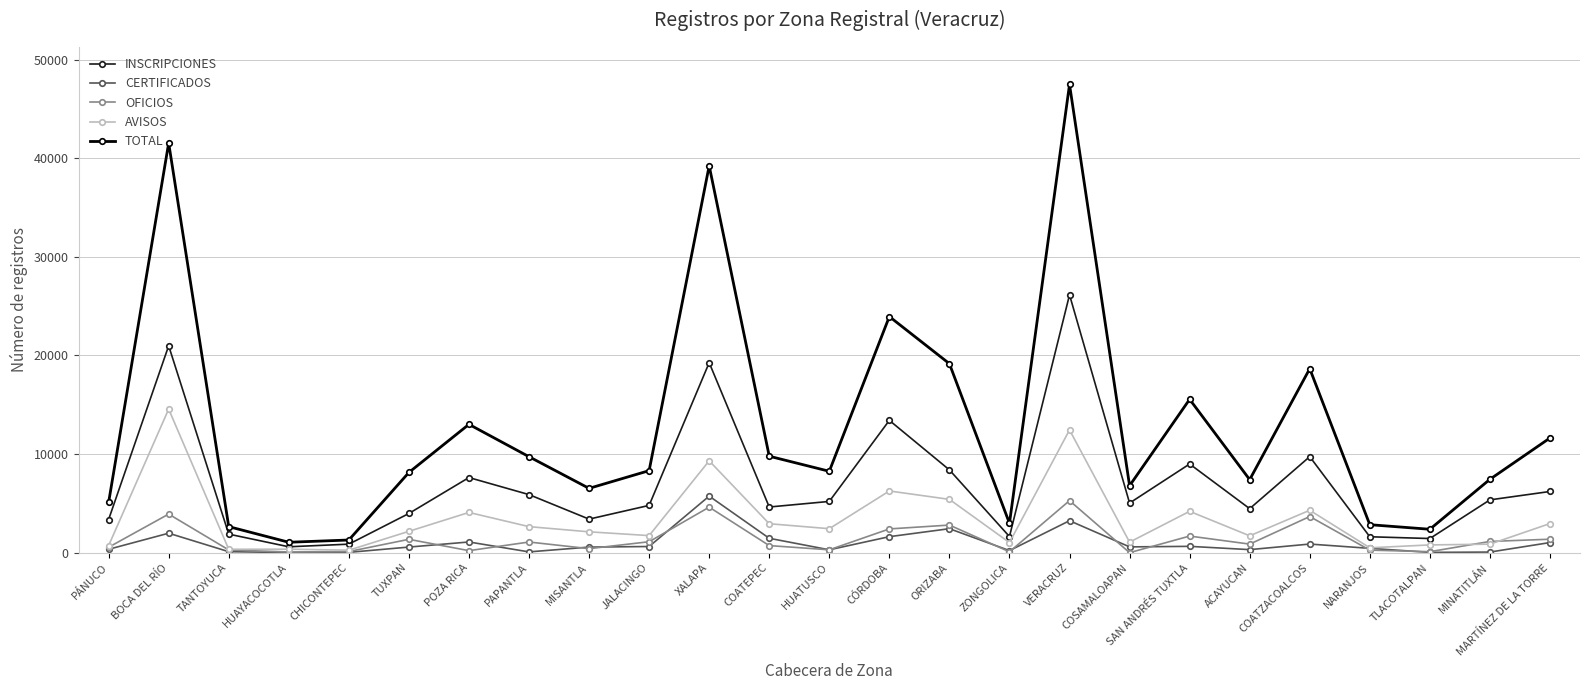

What is the difference between the maximum and minimum values in the CERTIFICADOS series?

5724